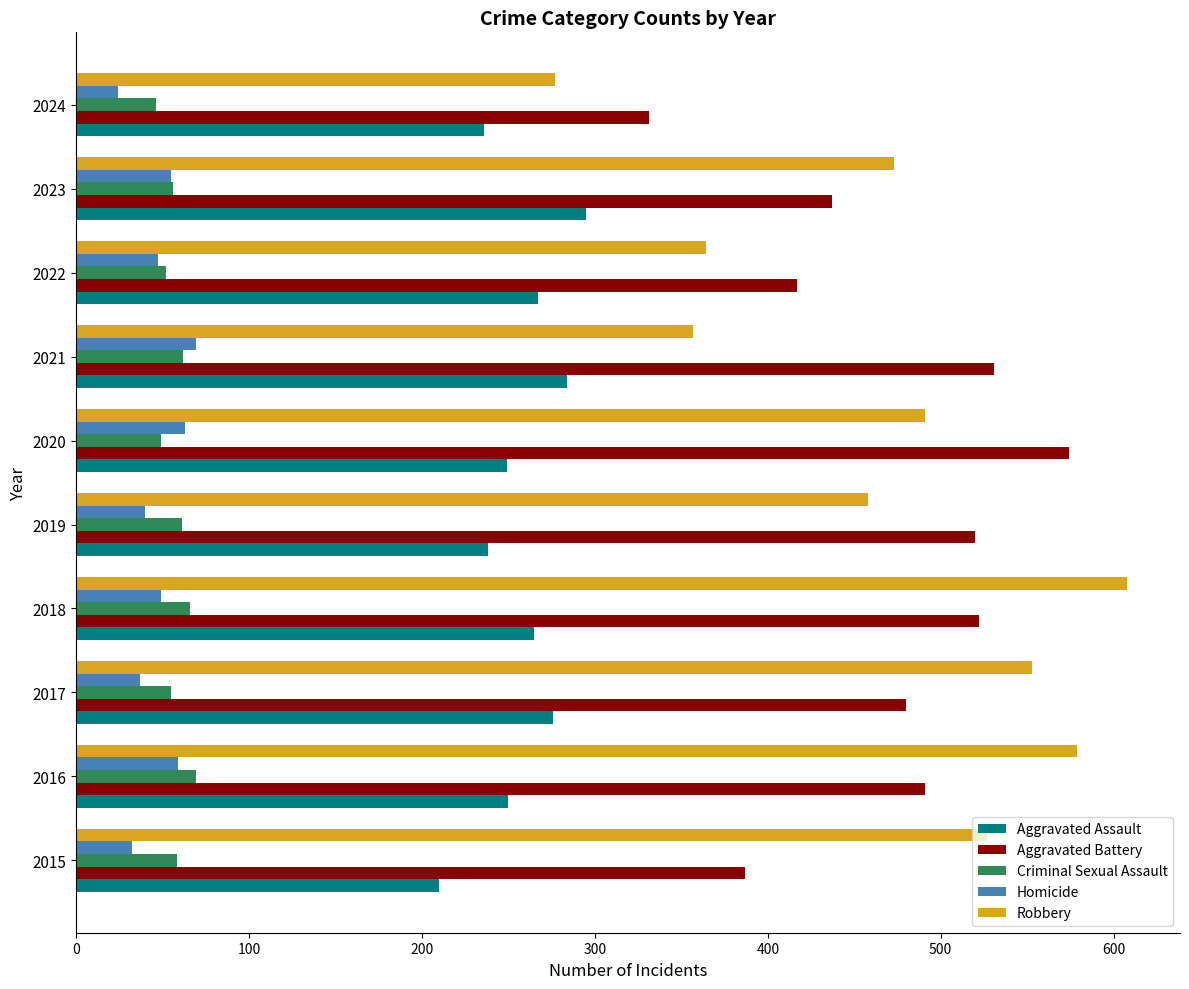

The Robbery series shows 733 at 2019. True or false?

False